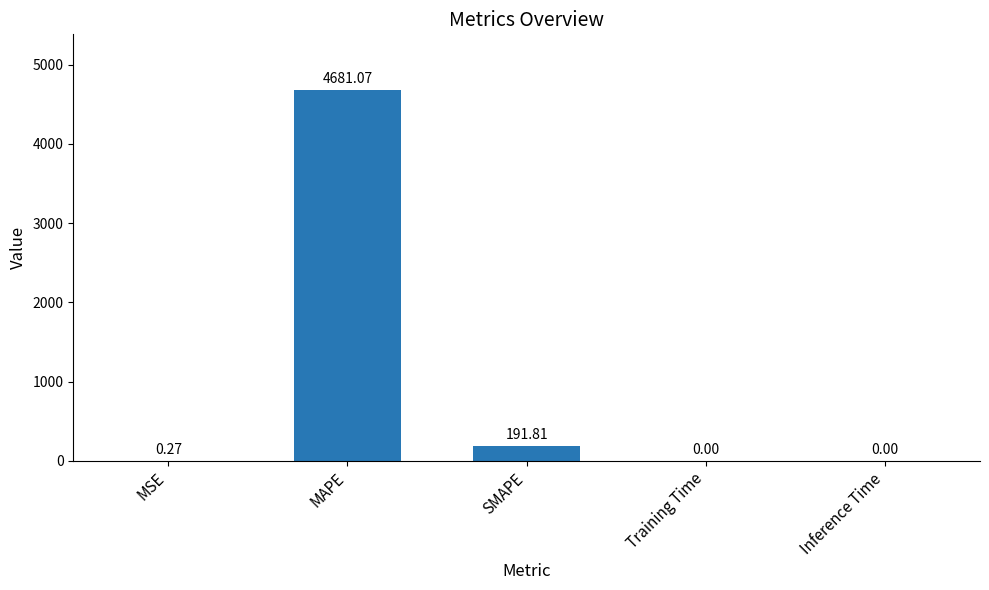

Which label corresponds to the largest value in the chart?

MAPE